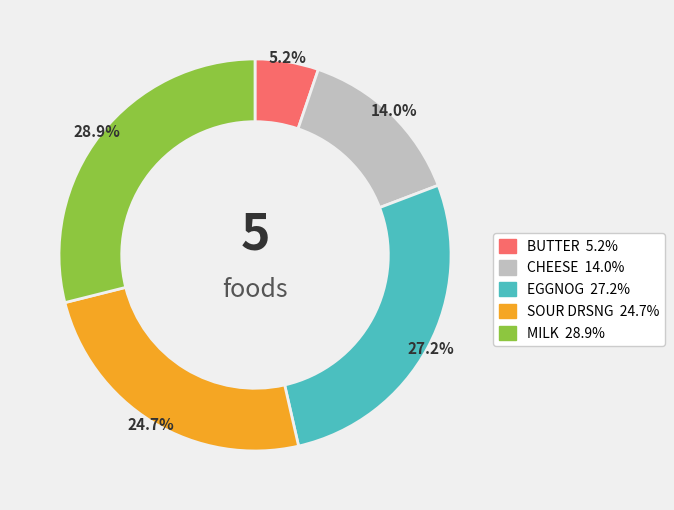

How much of the chart is everything except SOUR DRSNG?

75.3%